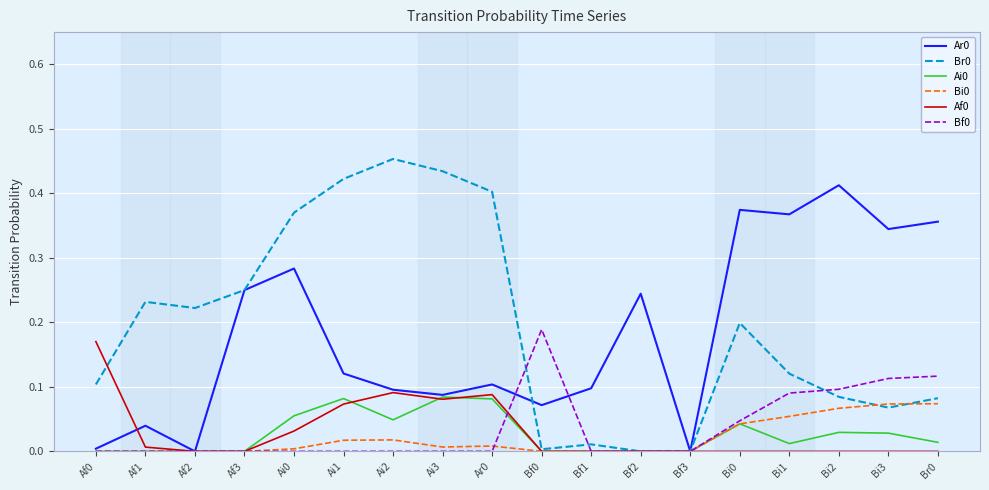

The Ai0 series shows 0.0 at Af3. True or false?

True